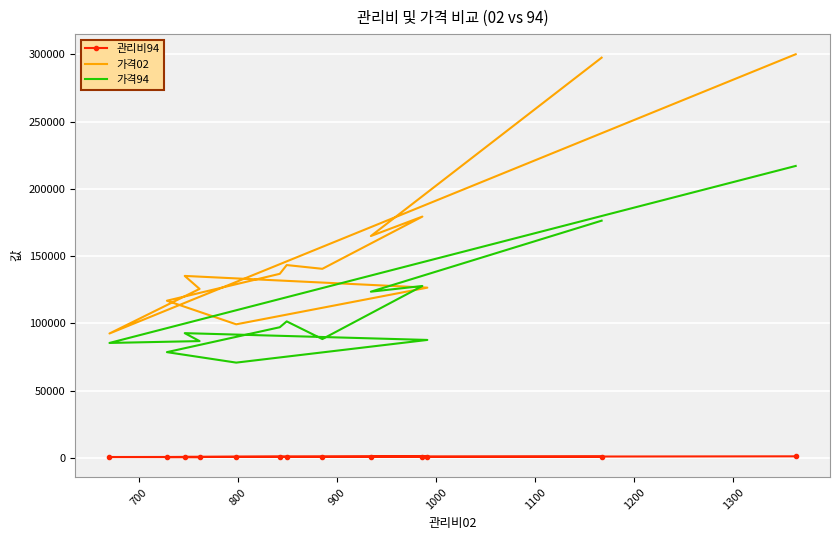

What are all the series names shown in the legend?

관리비94, 가격02, 가격94